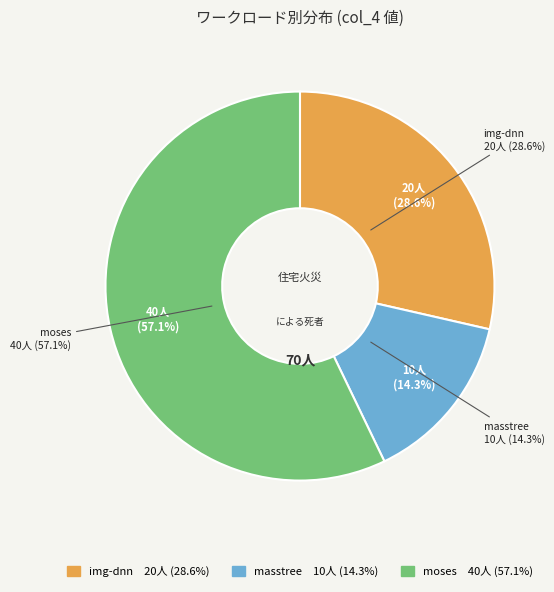

To the nearest percent, what is the difference between the moses and img-dnn slice percentages?

29%